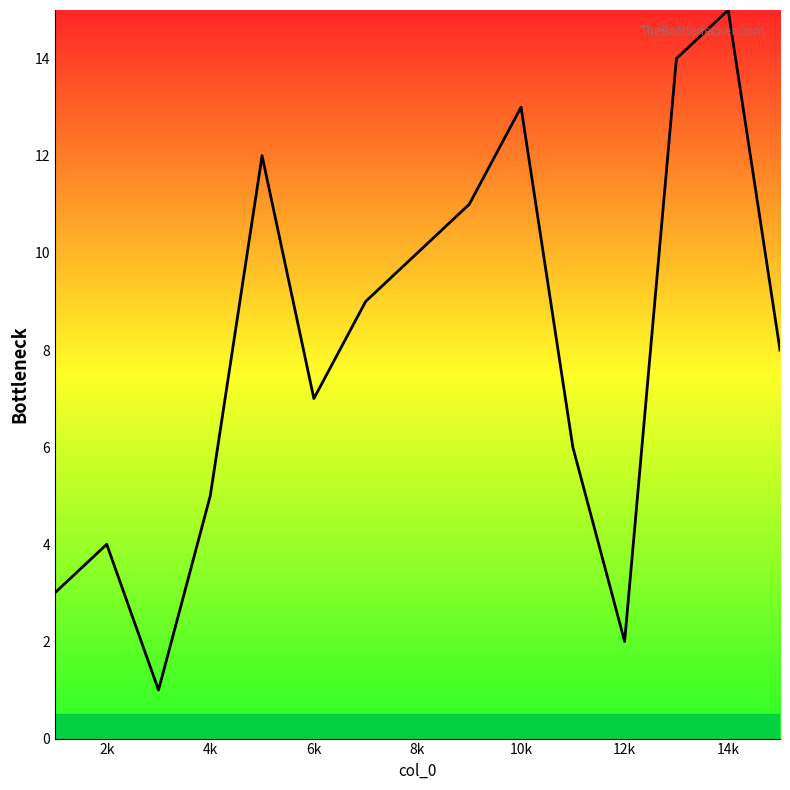

What is the greatest value displayed?

15